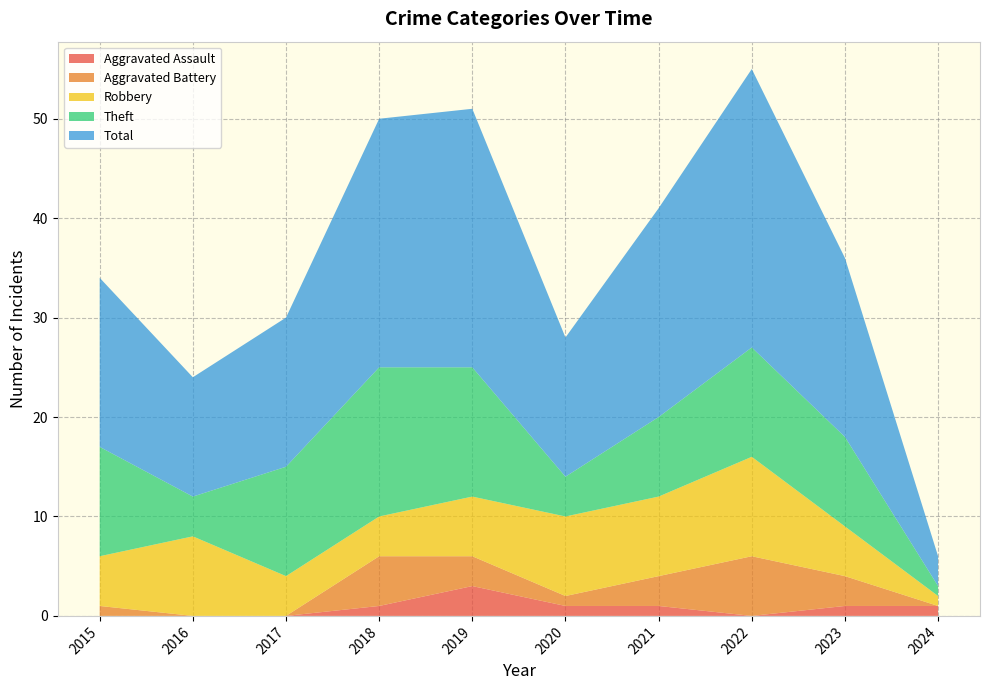

Reading left to right, extract all data points from this chart.

Robbery: 5	8	4	4	6	8	8	10	5	1
Theft: 11	4	11	15	13	4	8	11	9	1
Aggravated Battery: 1	0	0	5	3	1	3	6	3	0
Aggravated Assault: 0	0	0	1	3	1	1	0	1	1
Total: 17	12	15	25	26	14	21	28	18	3